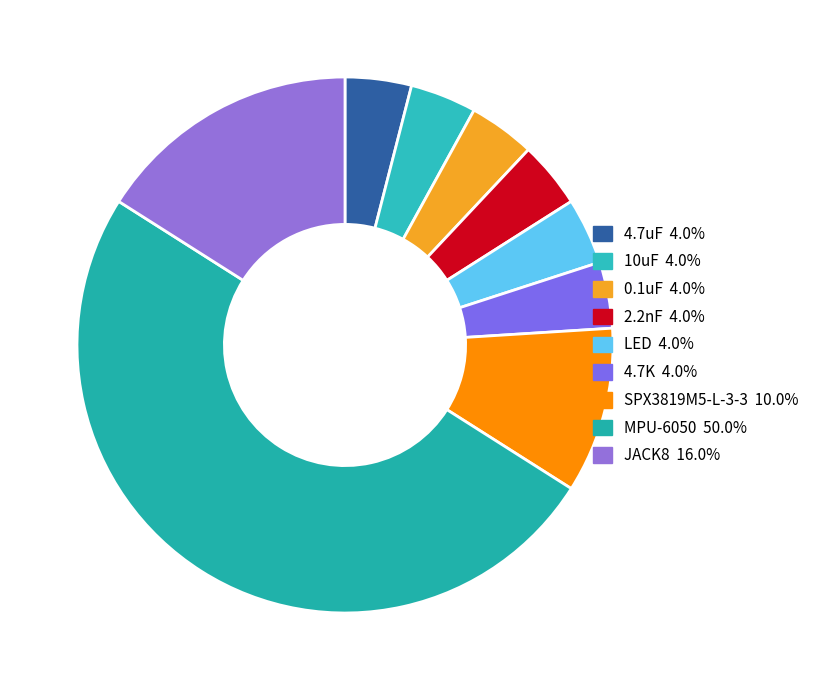

Does 2.2nF represent more than half of the total?

No